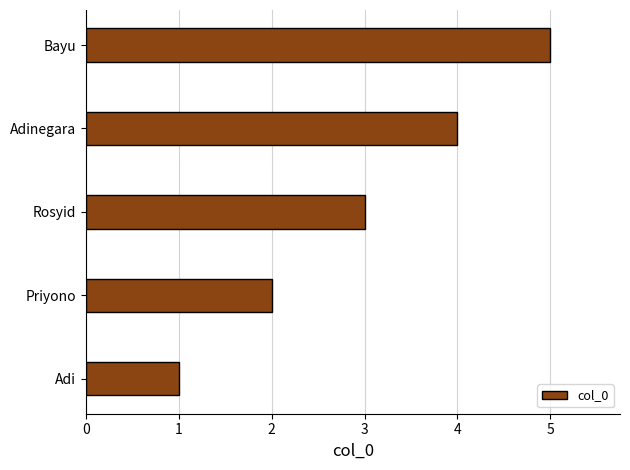

What value does the data have at Bayu?

5